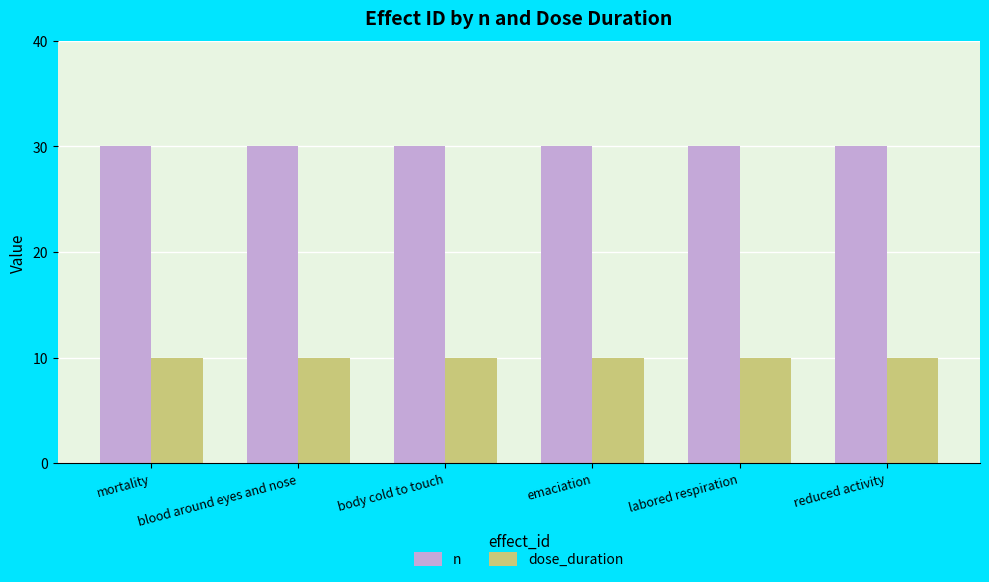

At how many categories does at least one series exceed 18?

6